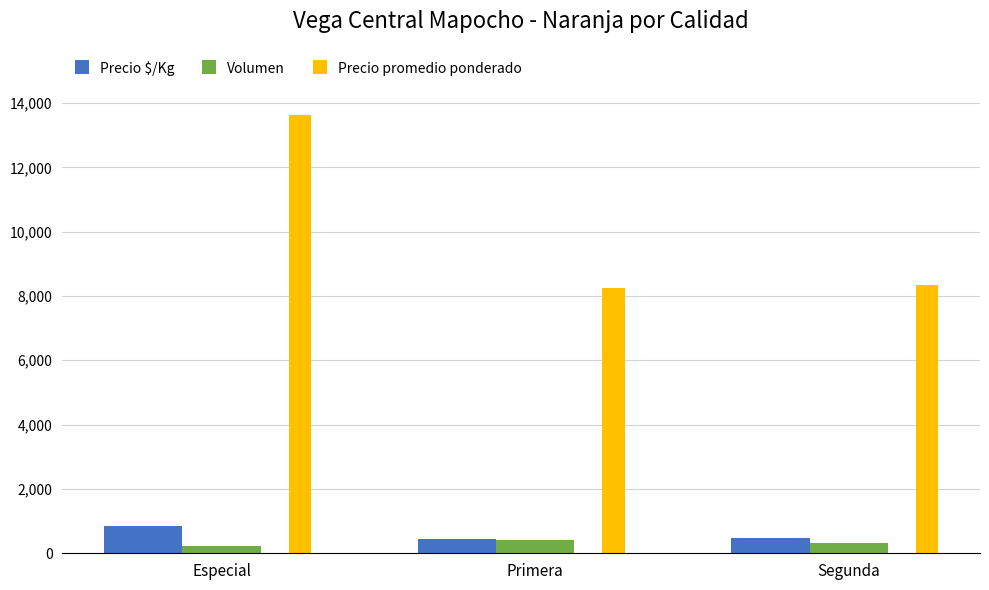

The value of Precio promedio ponderado at Primera is 8234. True or false?

True